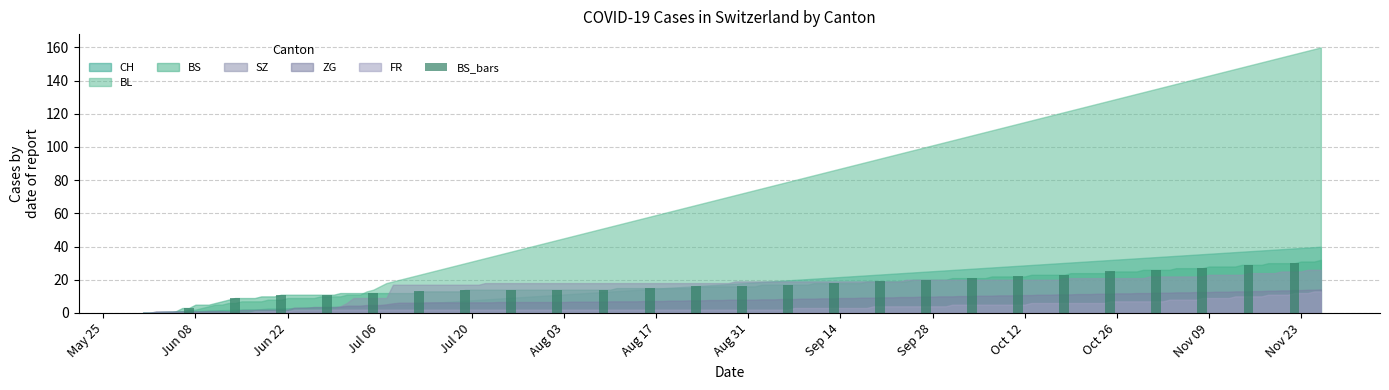

What is the maximum value shown in the chart?

30